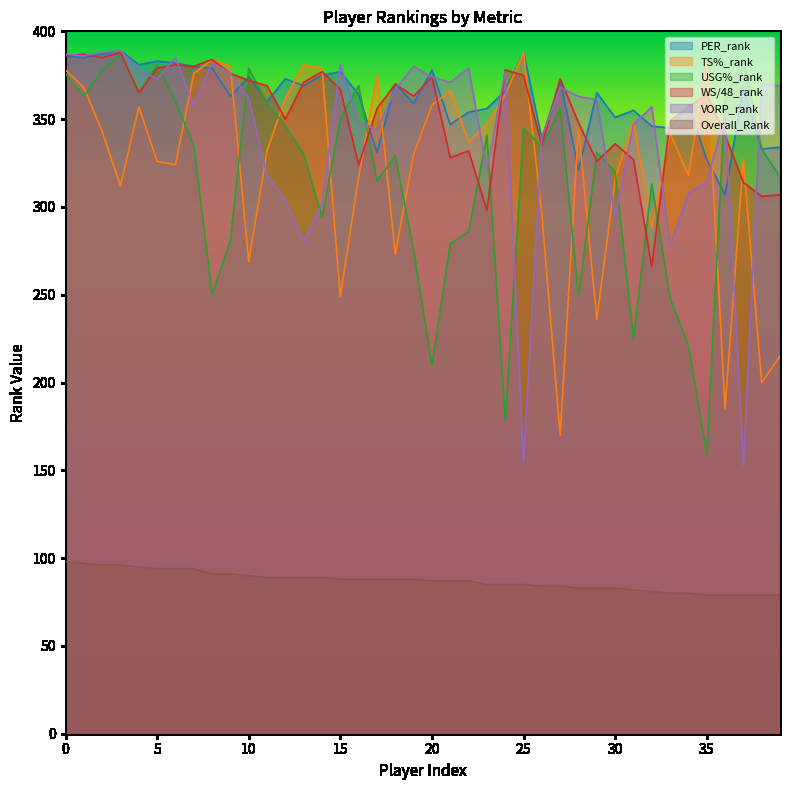

How many lines are shown in the chart?

6